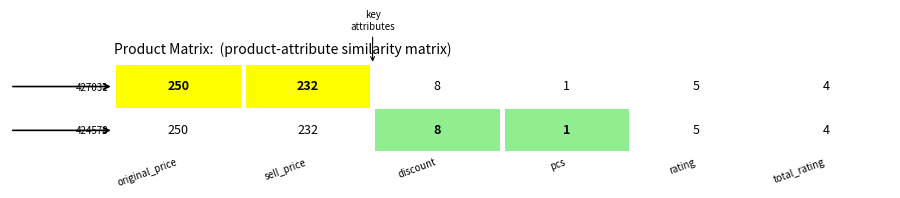

Reading right to left, what are all the values shown in this chart?

427031: 4	5	1	8	232	250
424578: 4	5	1	8	232	250